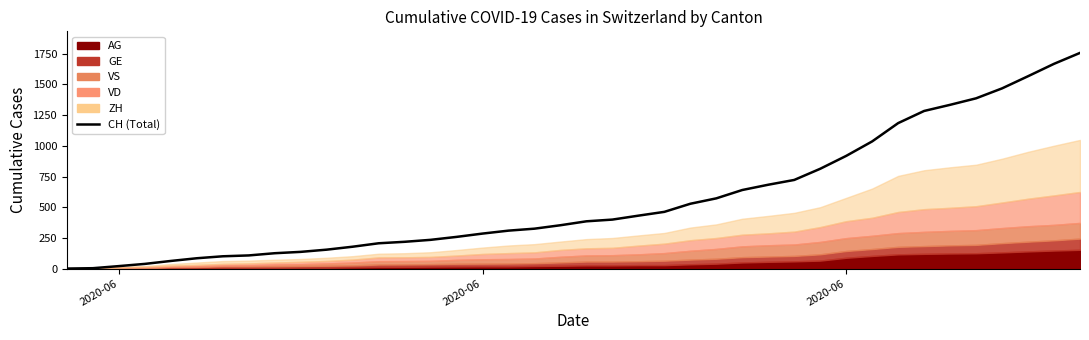

What is the value of the 36th point from the left?

1387